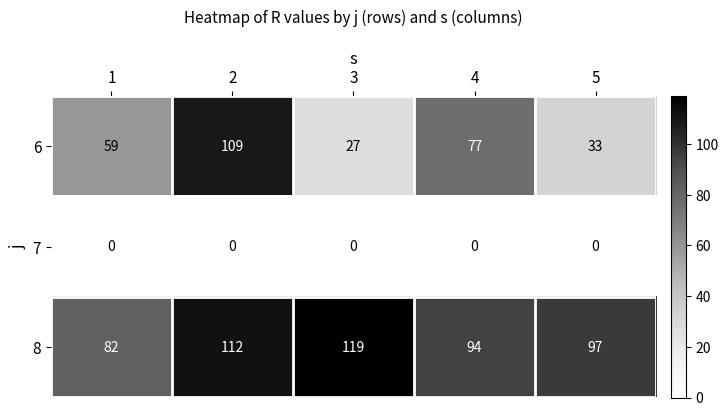

Reading left to right, transcribe all the data shown in this chart.

6: 59	109	27	77	33
7: 0	0	0	0	0
8: 82	112	119	94	97